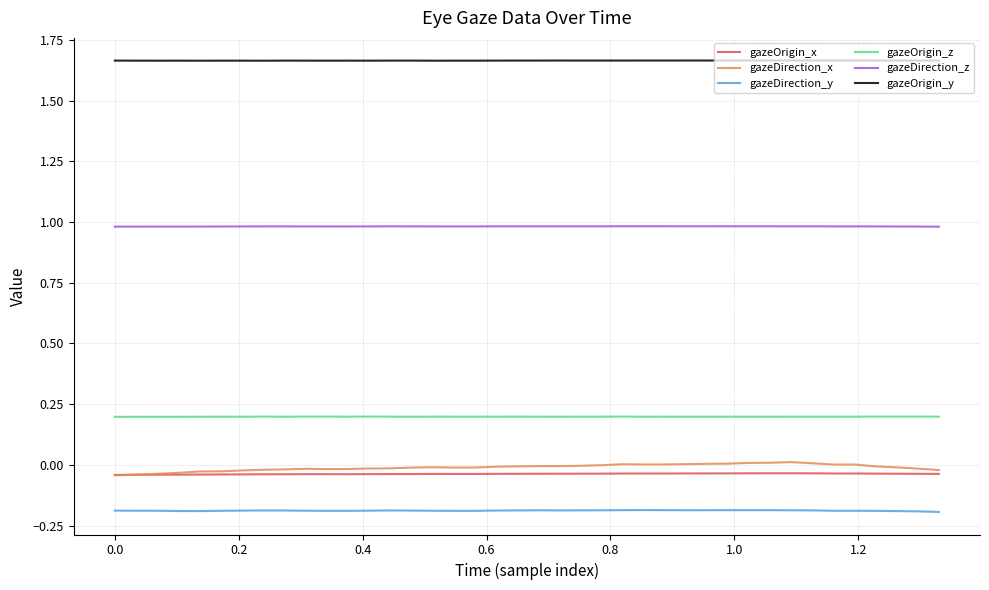

Which series has the widest spread of values?

gazeDirection_x